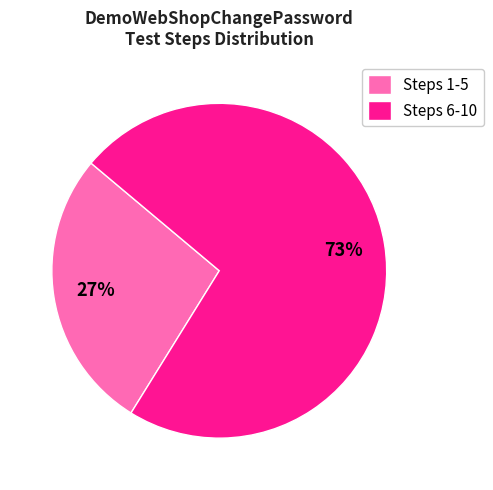

Which category has the biggest portion of the pie?

Steps 6-10